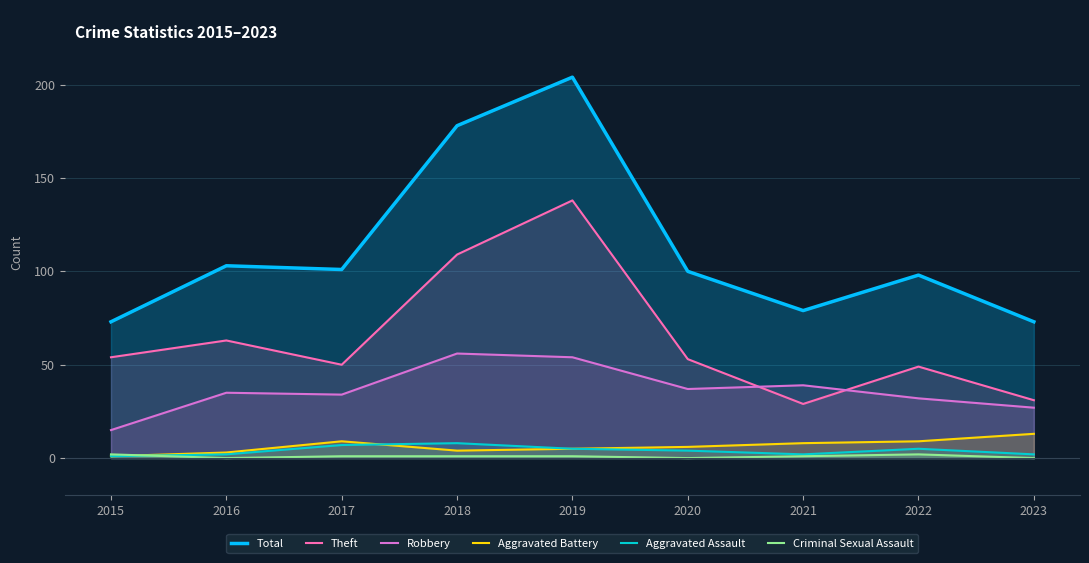

Which series has the largest total across all categories?

Total